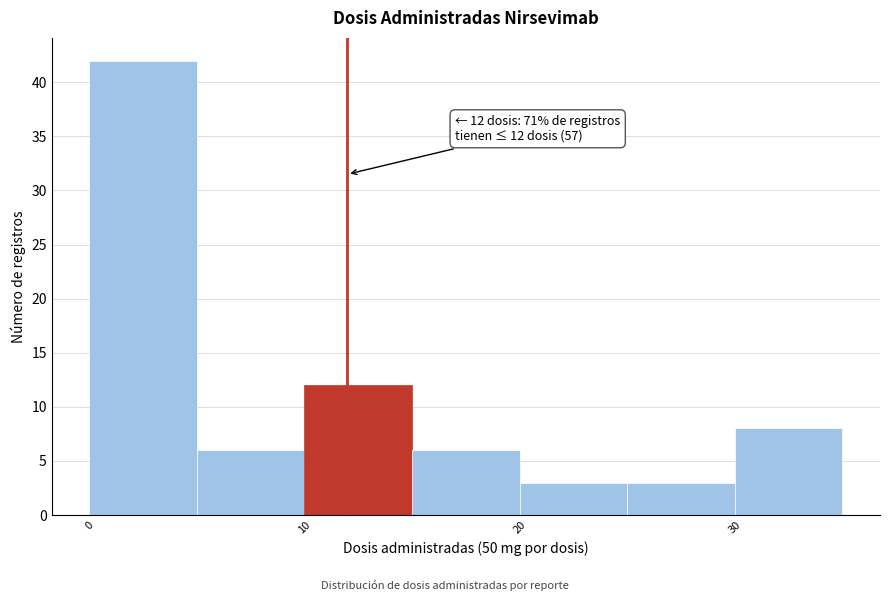

Which range on the x-axis has the tallest bar?

0 to 5